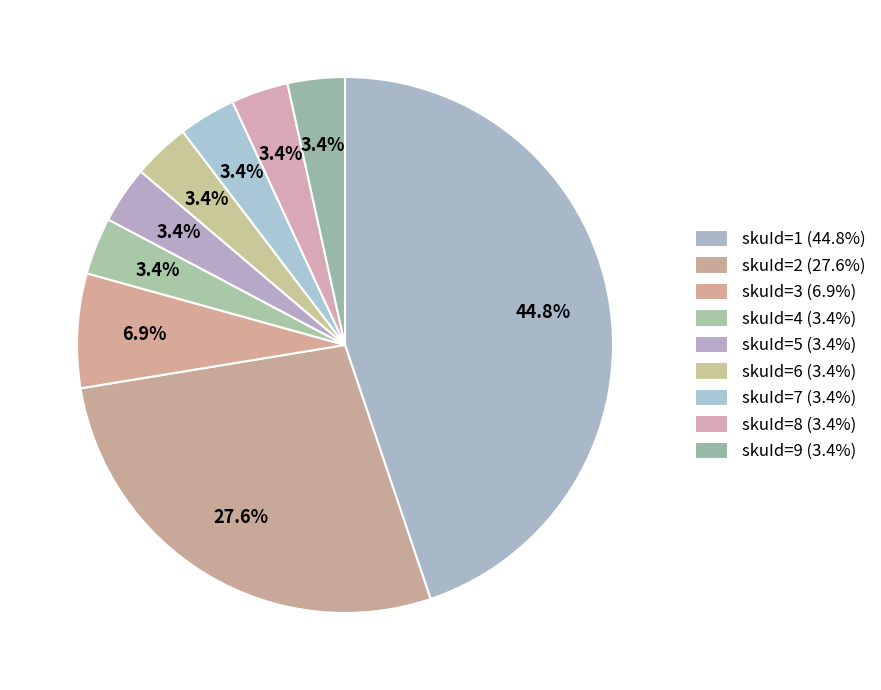

To the nearest percent, what percentage of the pie is skuId=6?

3%